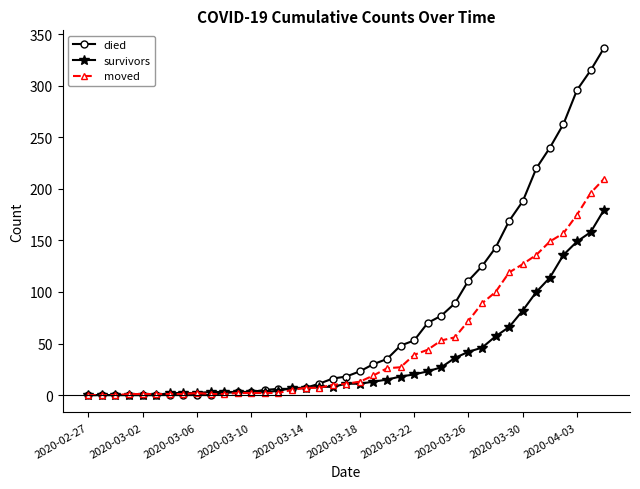

What is the greatest value displayed?

337